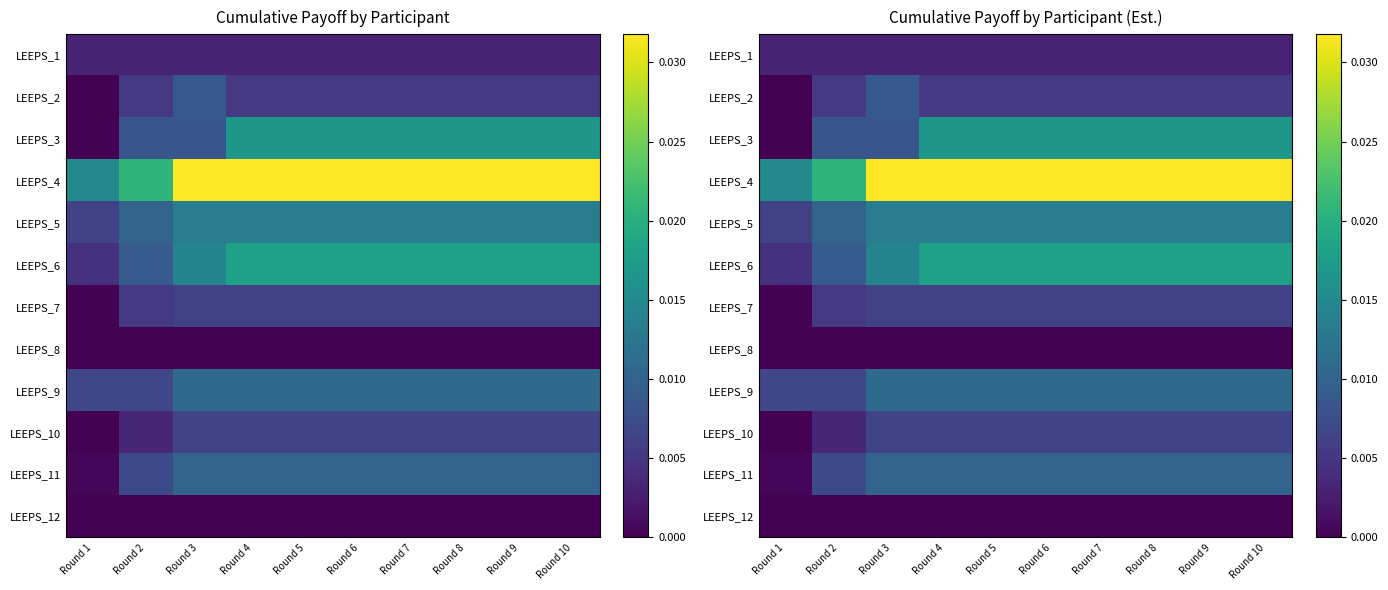

The LEEPS_12 series shows 0.0 at Round 1. True or false?

True